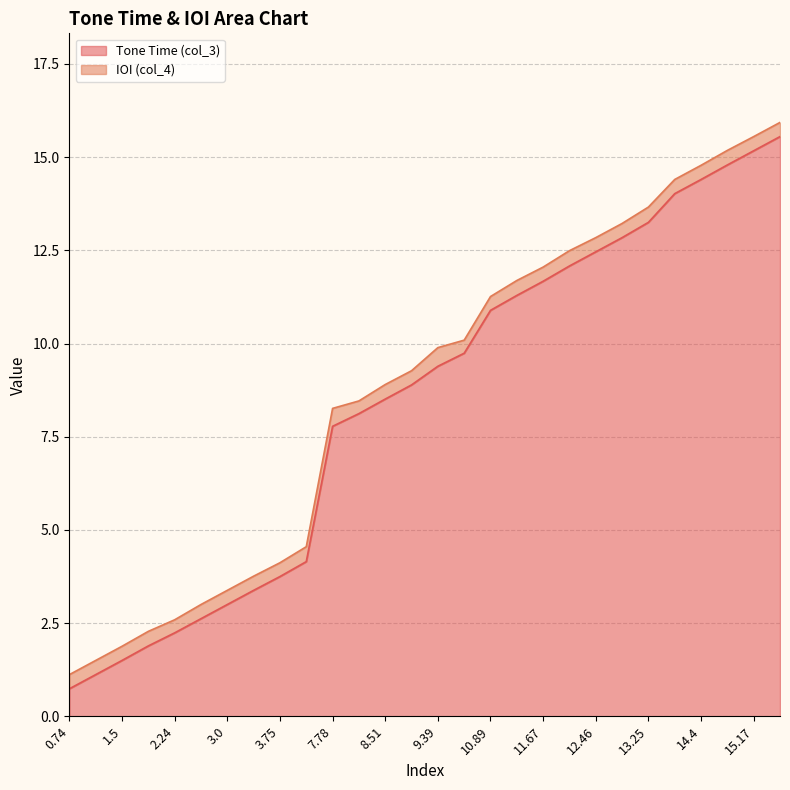

Rank the categories by value from highest to lowest.

15.55, 15.17, 14.79, 14.4, 14.02, 13.25, 12.84, 12.46, 12.08, 11.67, 11.29, 10.89, 9.74, 9.39, 8.89, 8.51, 8.12, 7.78, 4.15, 3.75, 3.38, 3.0, 2.62, 2.24, 1.89, 1.5, 1.12, 0.74